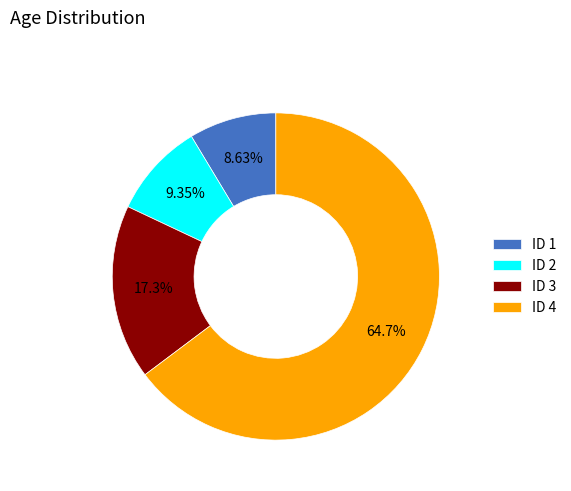

Approximately how many times larger is the value at ID 3 compared to ID 1?

2.0